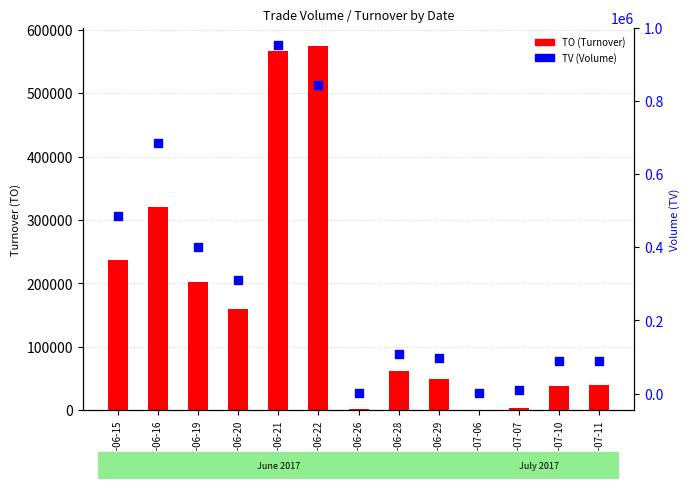

What is the total value across all series at 2017-07-10?

125840